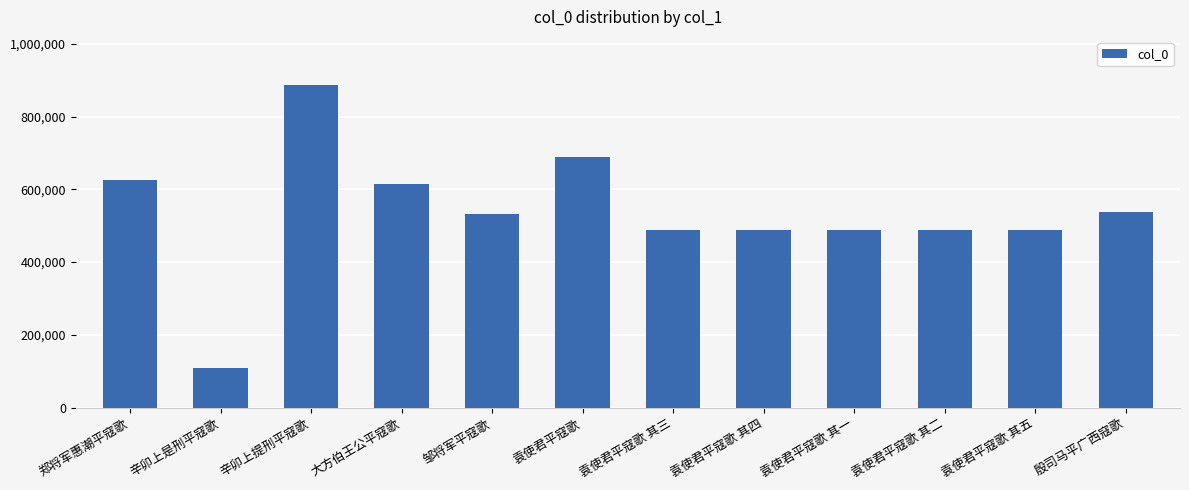

At which label does the data first exceed 532885?

郑将军惠潮平寇歌